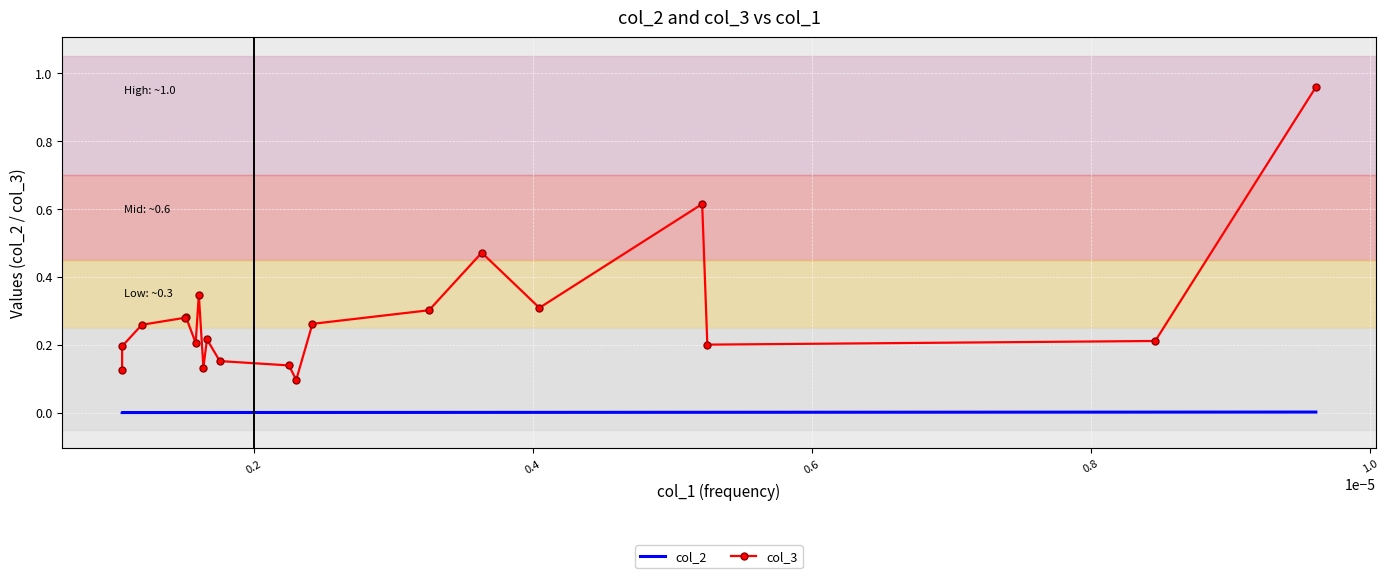

How many lines are shown in the chart?

2